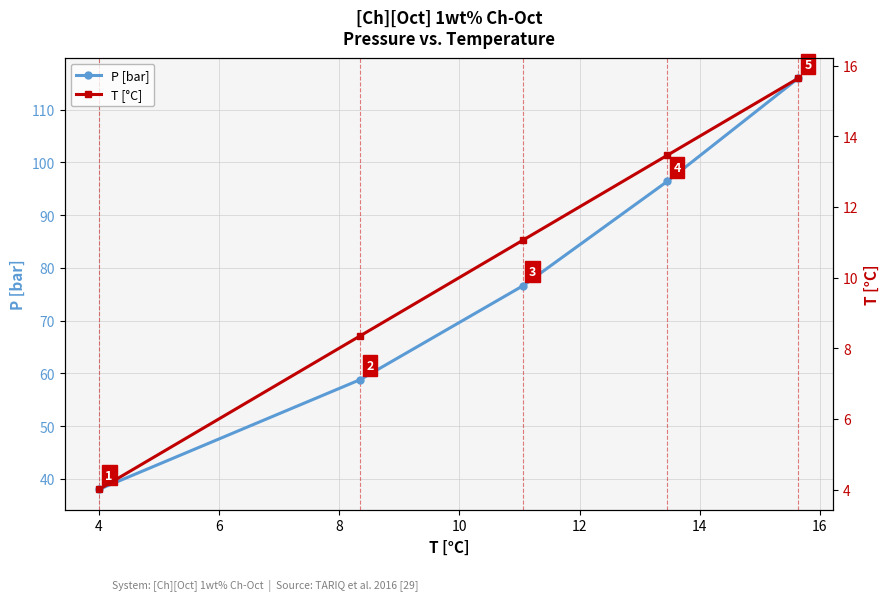

What is the value of the P [bar] point at the 2nd from the left?

58.8